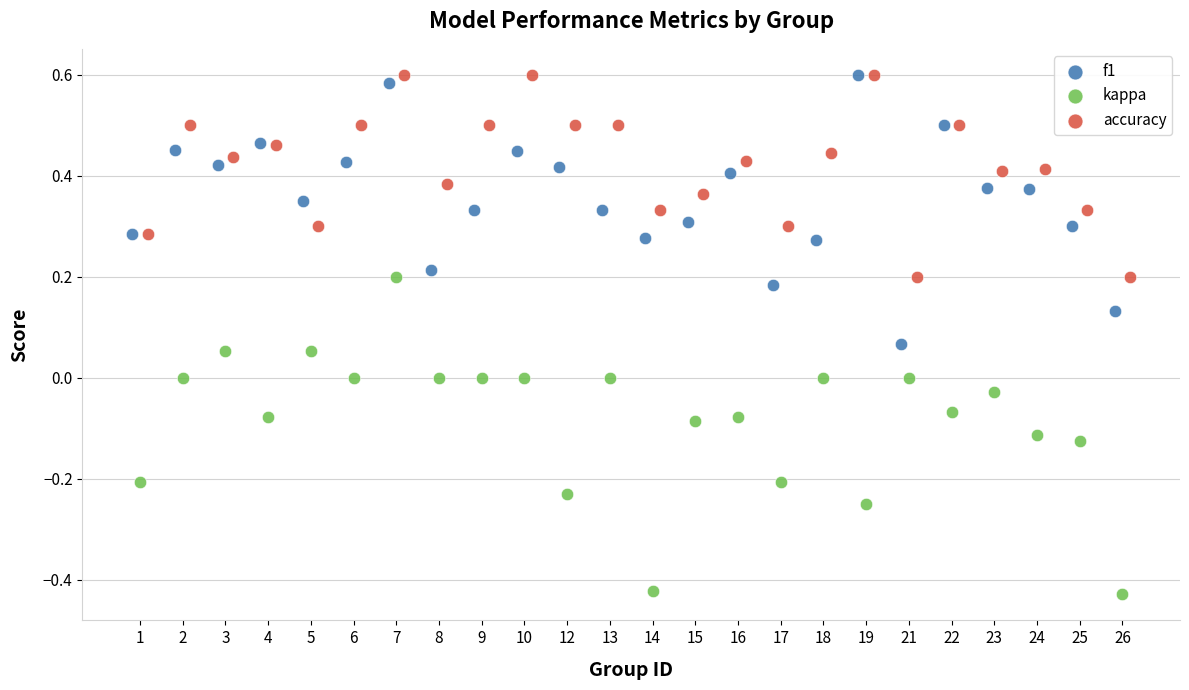

Which series contains the lowest Y value?

kappa